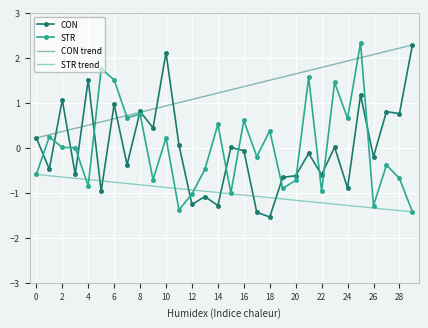

True or false: CON has more than 2 interior local peaks.

True